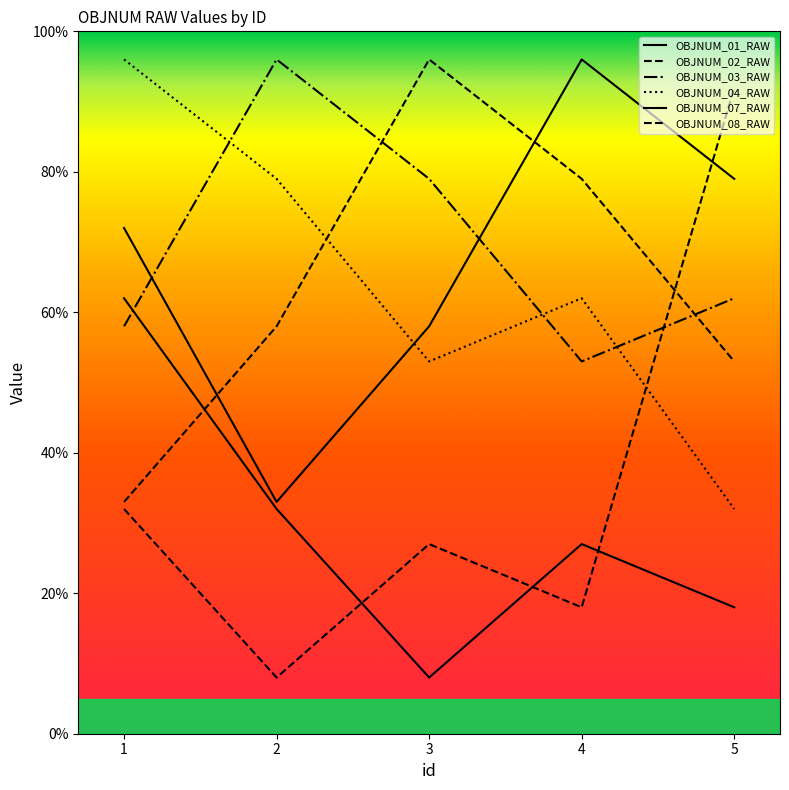

The value of OBJNUM_02_RAW at 3 is 96. True or false?

True